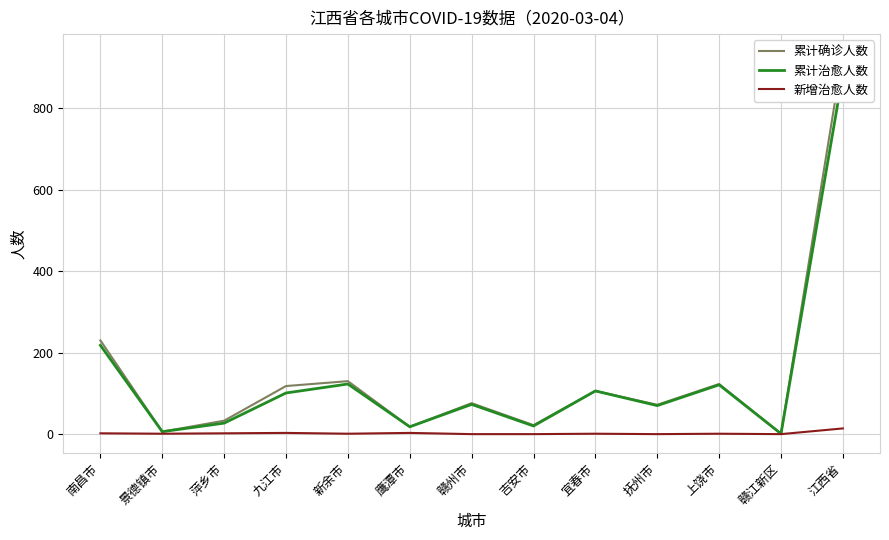

What is the average value of the 新增治愈人数 series?

2